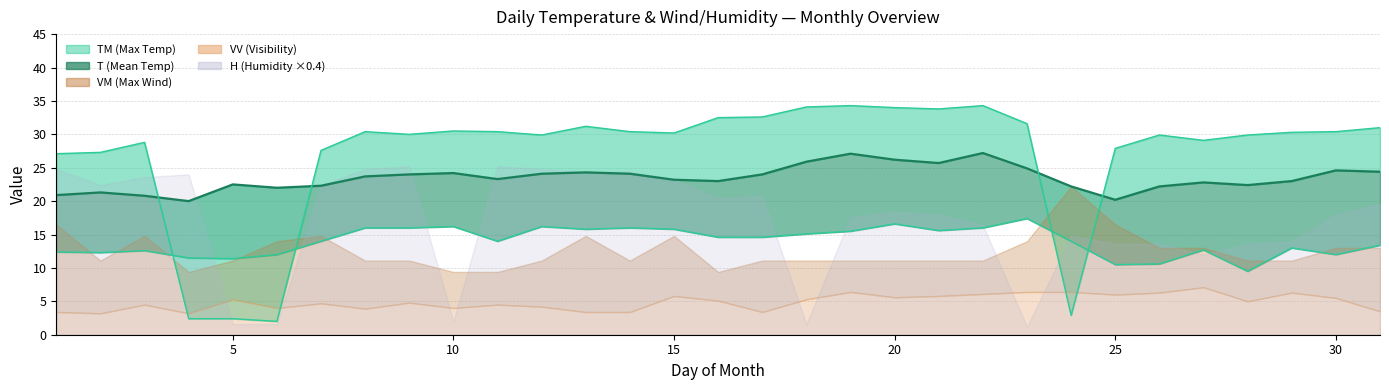

What is the value of the T point at the 4th from the left?

20.0